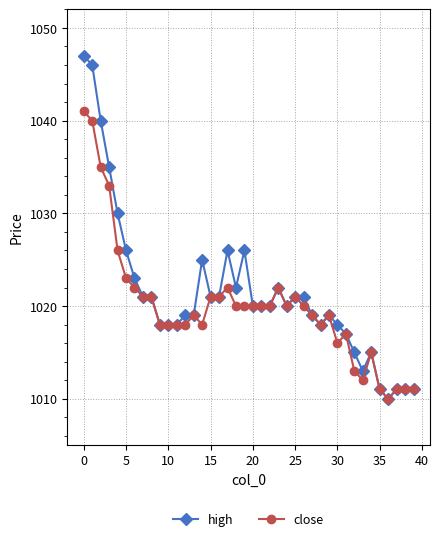

How many data points does each series have?

40